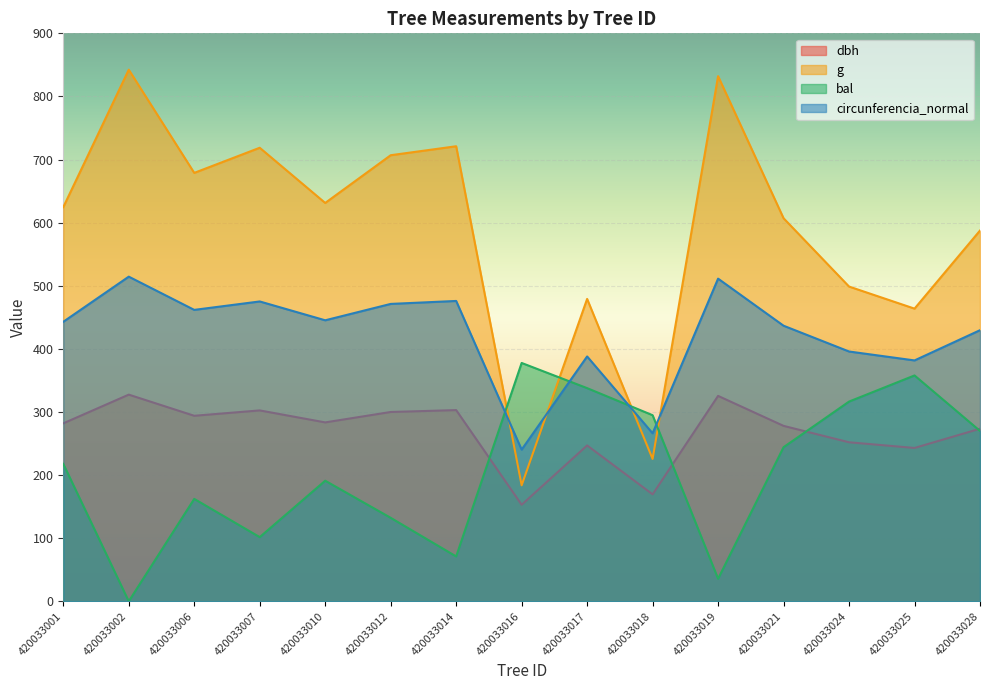

Is the value of dbh at 420033012 greater than the value of bal at 420033002?

Yes